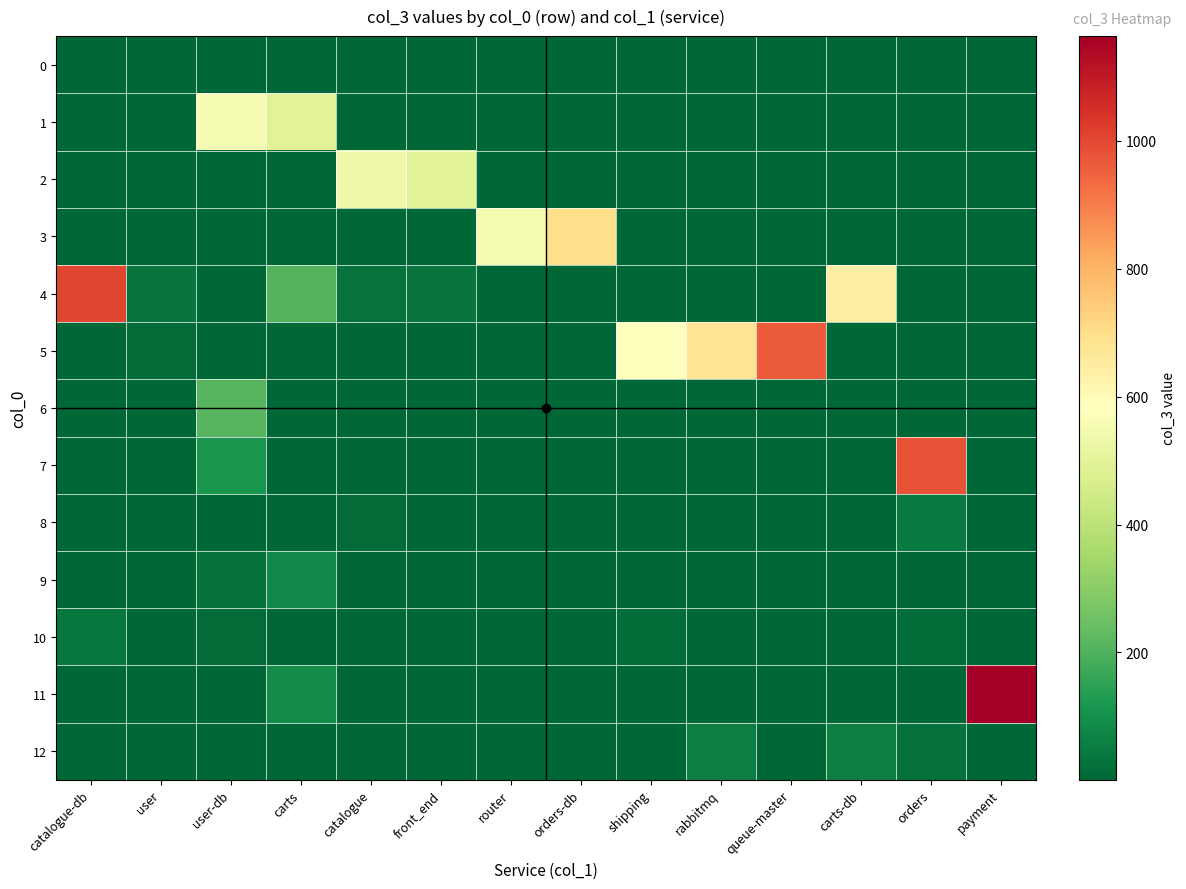

Rank the series at carts-db from lowest to highest value.

0, 1, 2, 3, 5, 6, 9, 10, 11, 7, 8, 12, 4